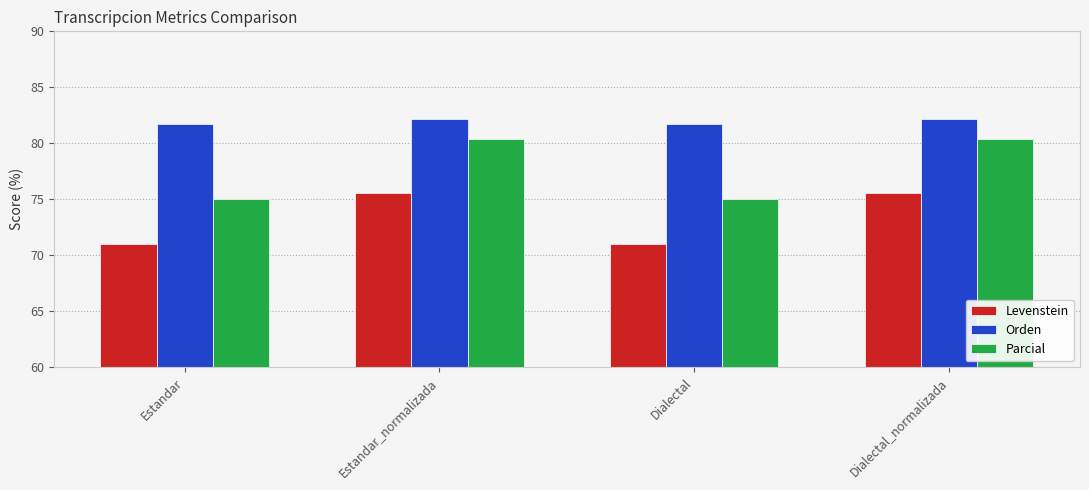

How many values in the Orden series are below 82?

2